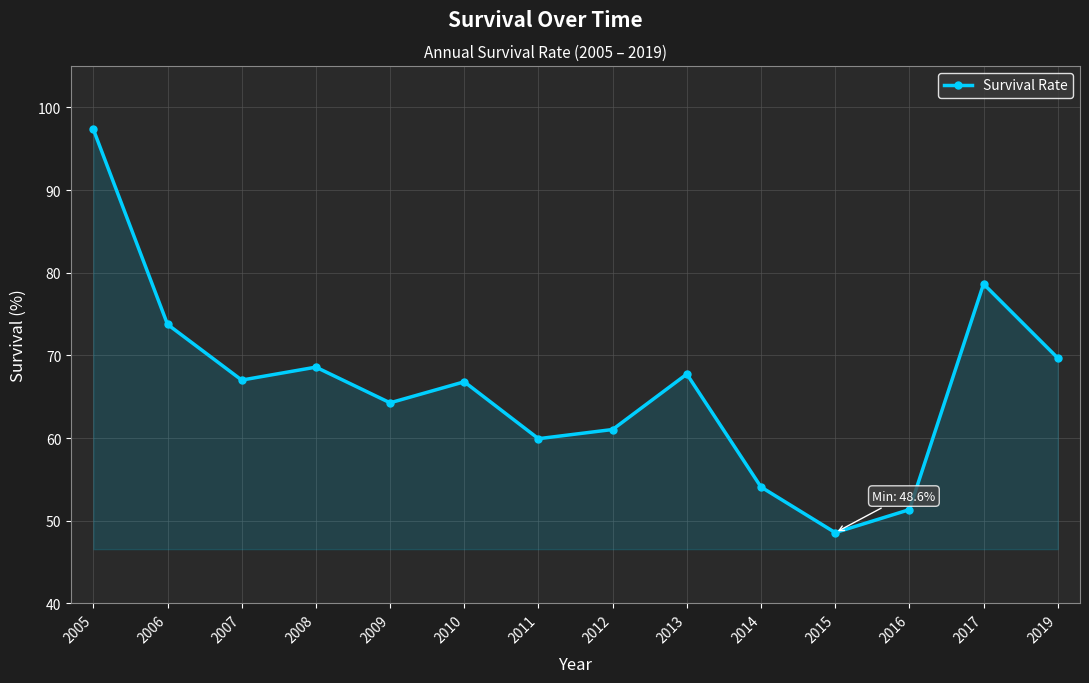

What is the minimum value shown in the chart?

48.6